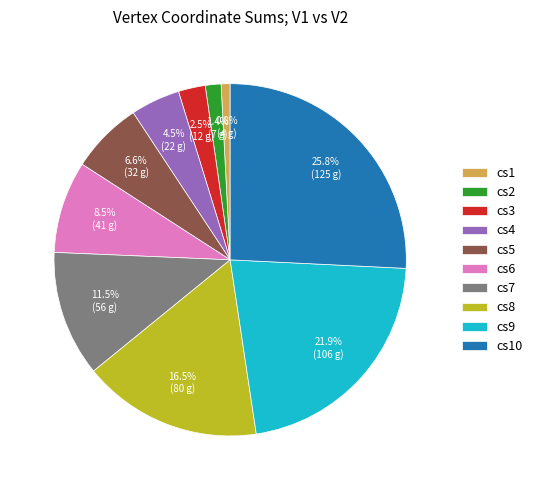

To the nearest percent, what is the combined percentage of cs8 and cs10?

42%